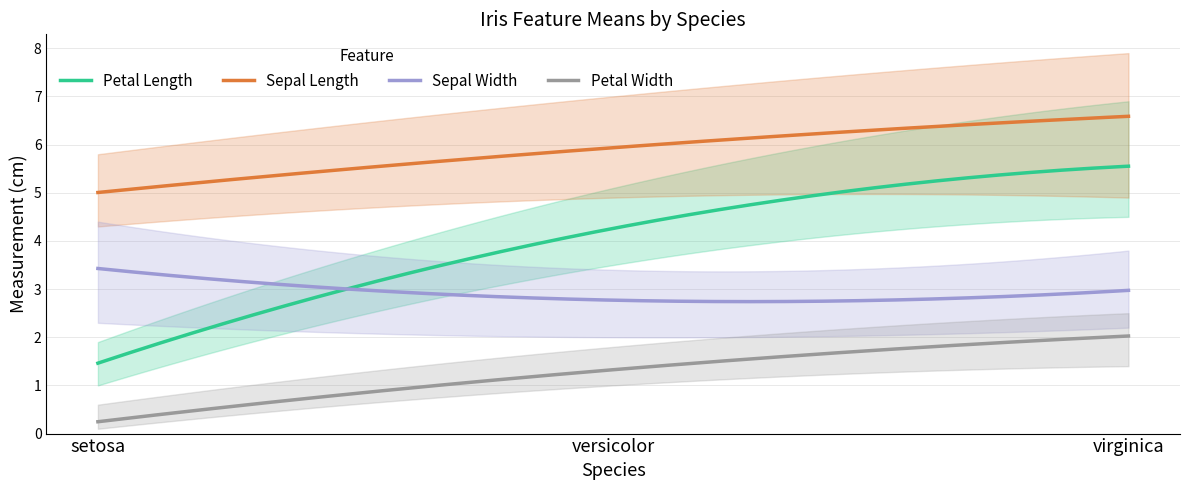

Which label corresponds to the smallest value in the chart?

setosa